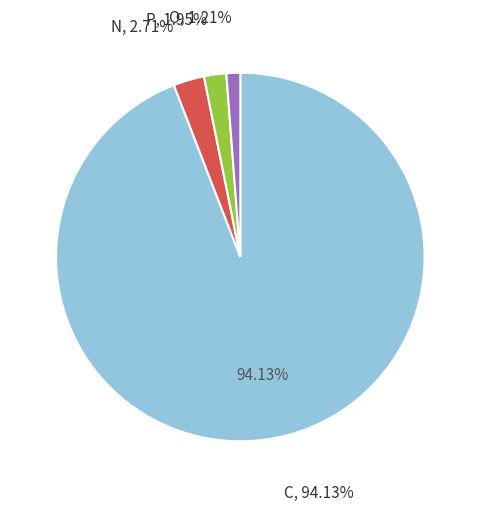

What is the change in value from C to N?

-165.1